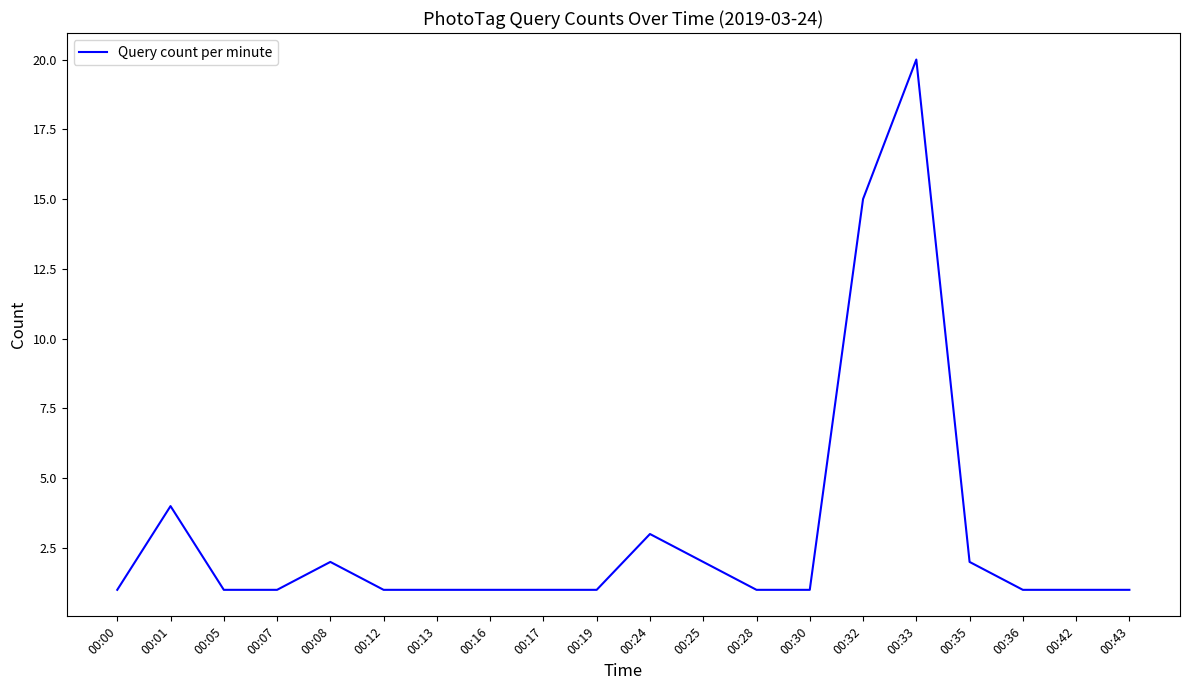

Is it true that the value at 00:28 is 2?

False